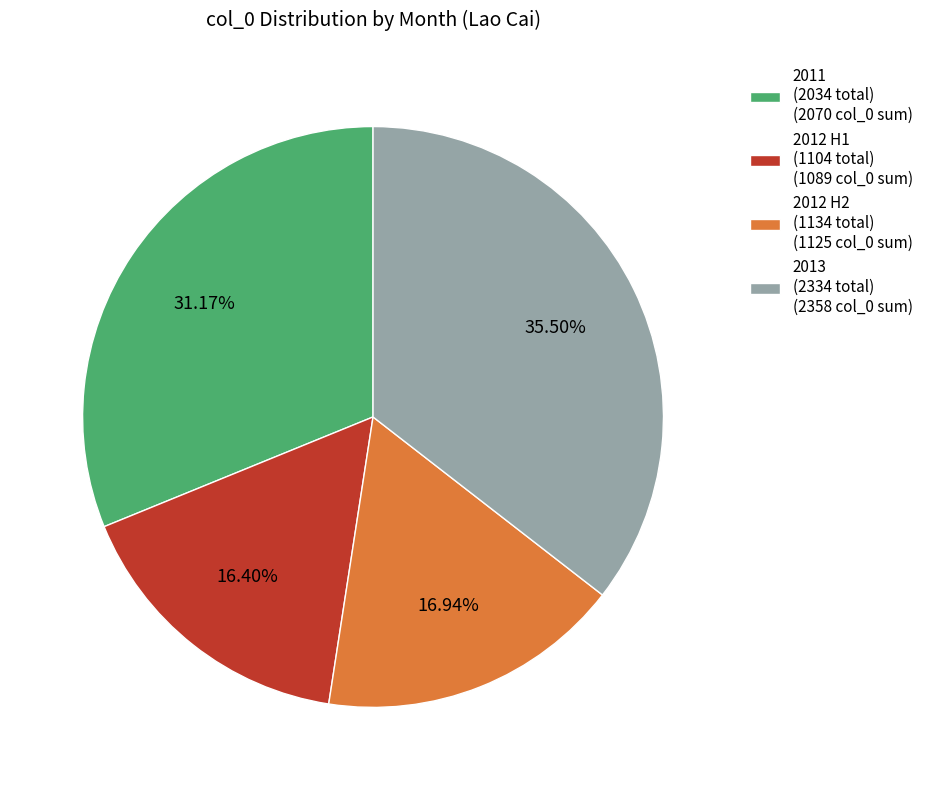

Which category has the smallest portion of the pie?

2012 H1 (1104 total) (1089 col_0 sum)